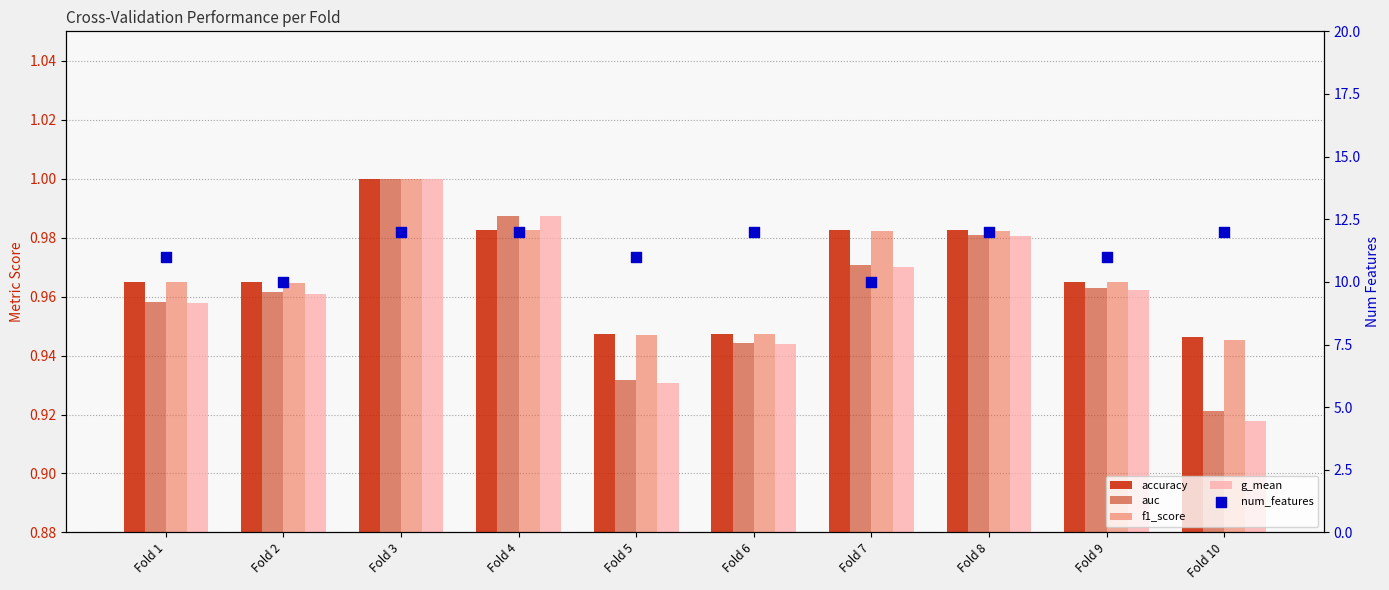

Which series reaches the maximum Y coordinate?

num_features